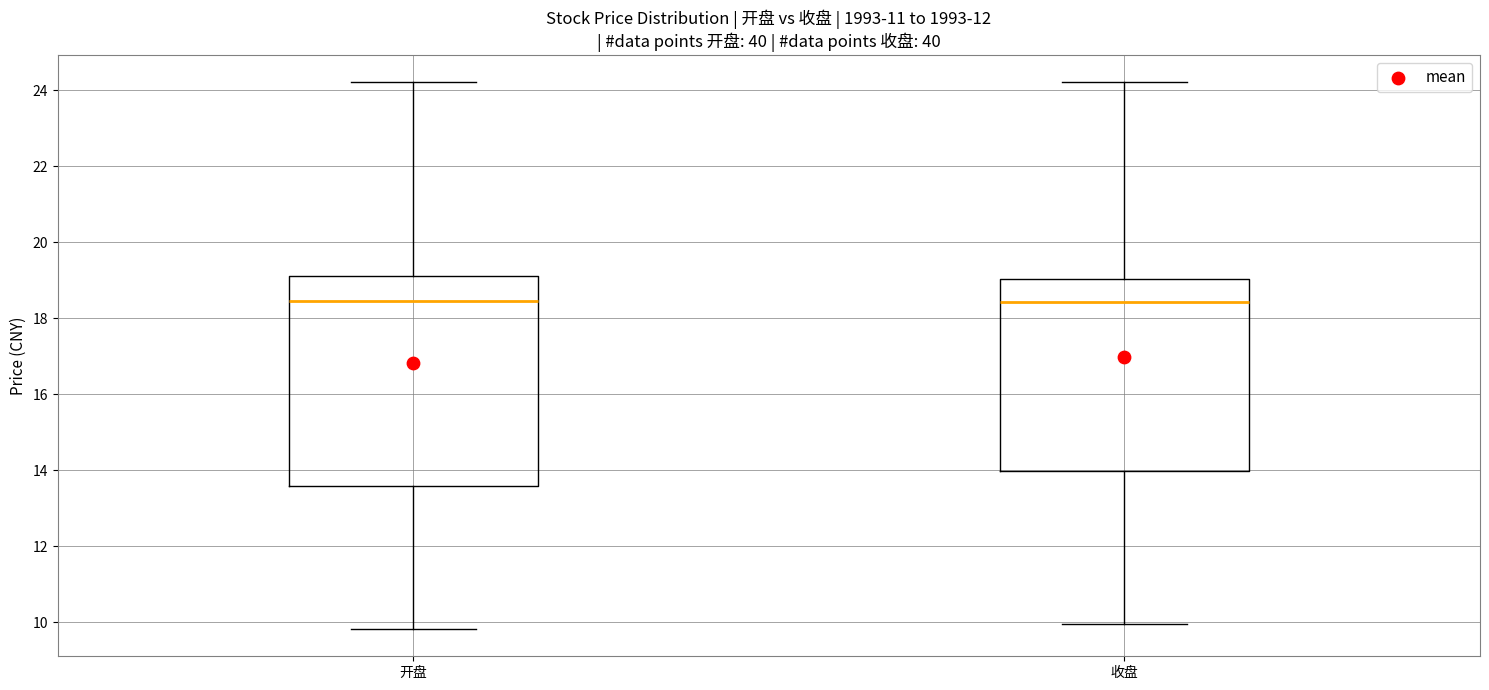

Where does the lower whisker of the box for 收盘 end on the y-axis? The values are not printed on the chart, so give them approximately, as read against the axis.

10.0